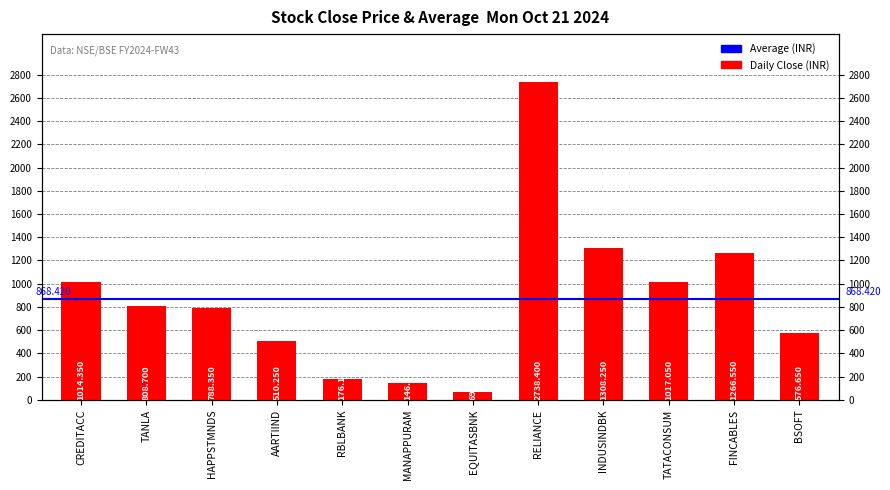

Rank the categories by value from highest to lowest.

RELIANCE, INDUSINDBK, FINCABLES, TATACONSUM, CREDITACC, TANLA, HAPPSTMNDS, BSOFT, AARTIIND, RBLBANK, MANAPPURAM, EQUITASBNK